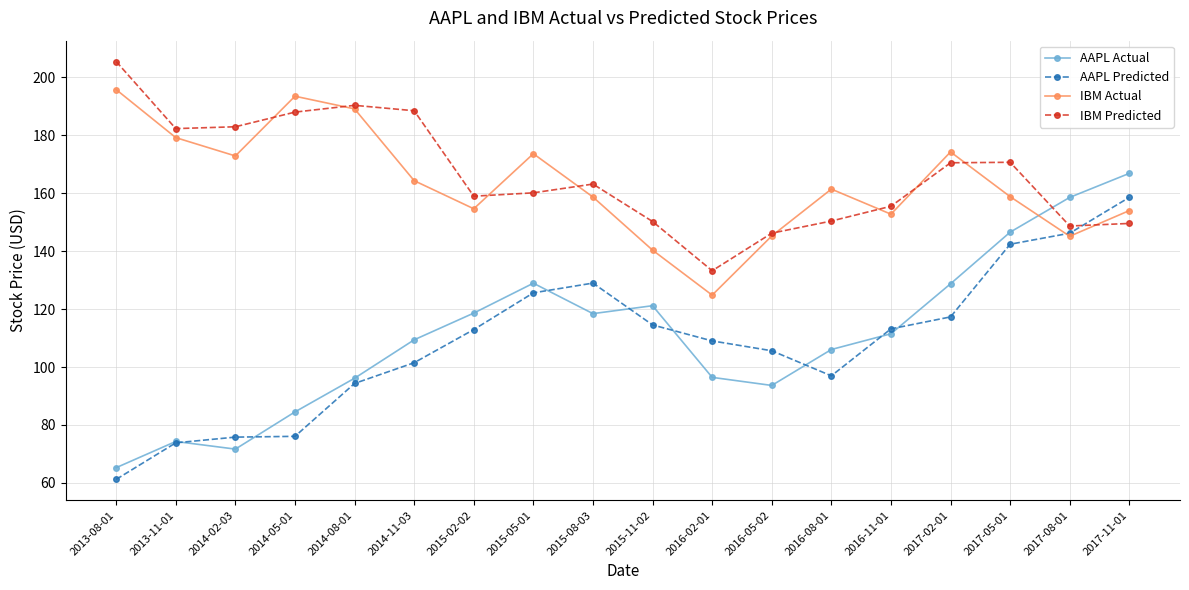

What is the difference between the highest and lowest values at 2017-08-01?

13.4